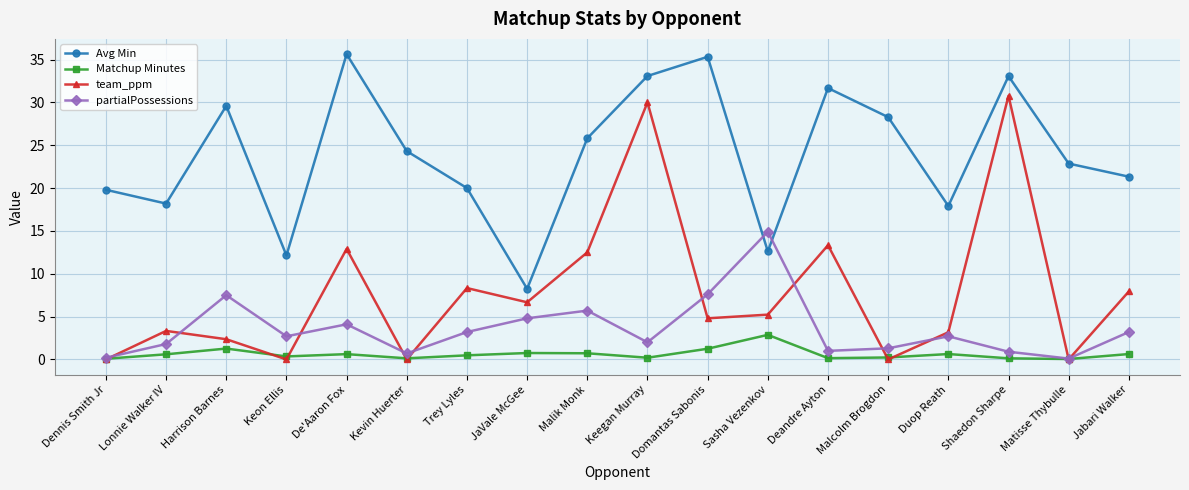

Which series has the largest range (max minus min)?

team_ppm